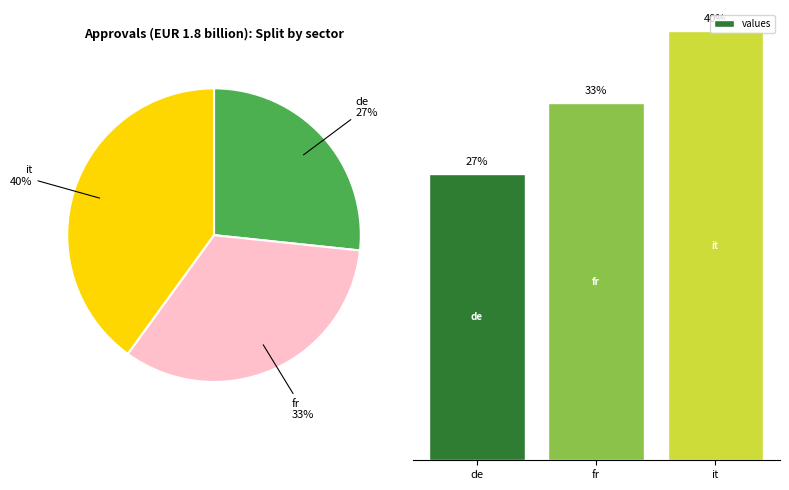

To the nearest percent, what portion does it represent?

40%